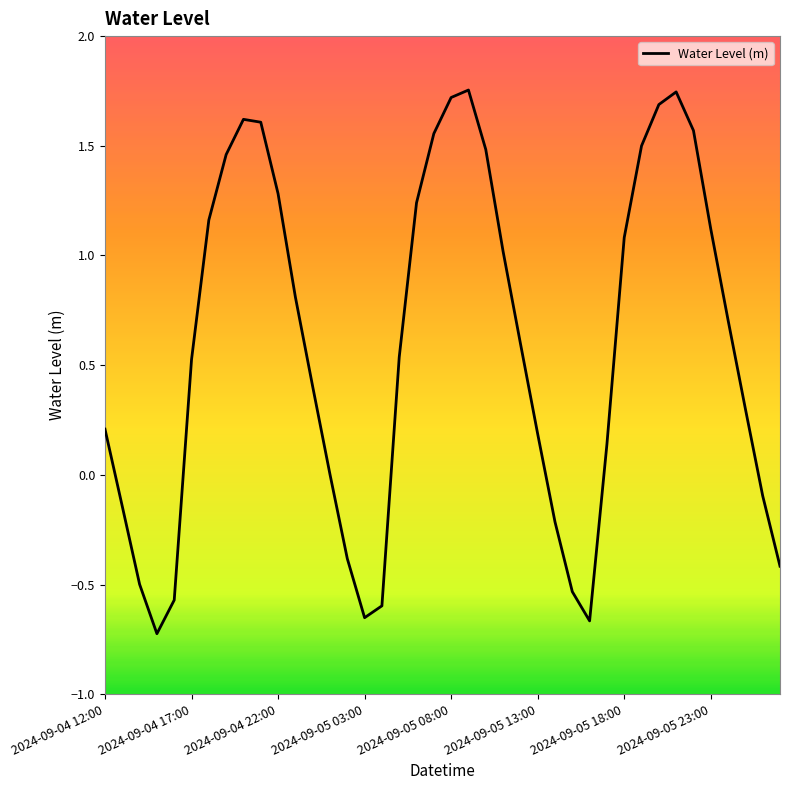

What is the change in value from 2024-09-04 17:00 to 2024-09-05 08:00?

+1.2